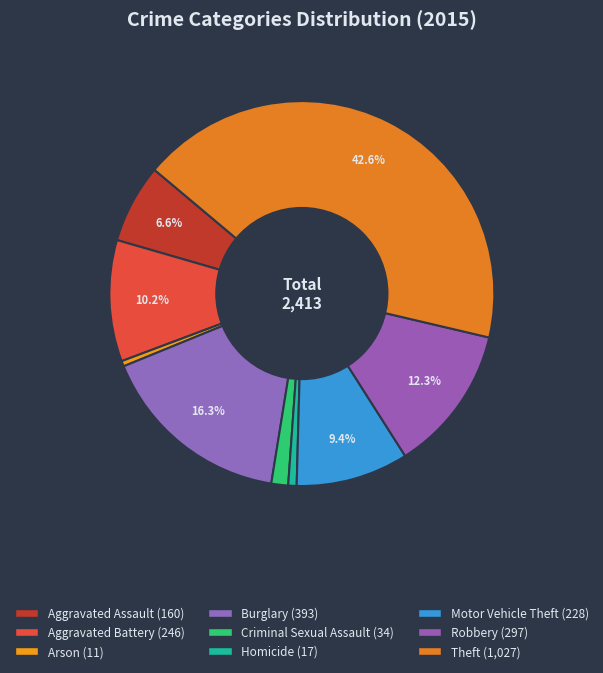

Approximately how many times larger is the value at Motor Vehicle Theft compared to Robbery?

0.8